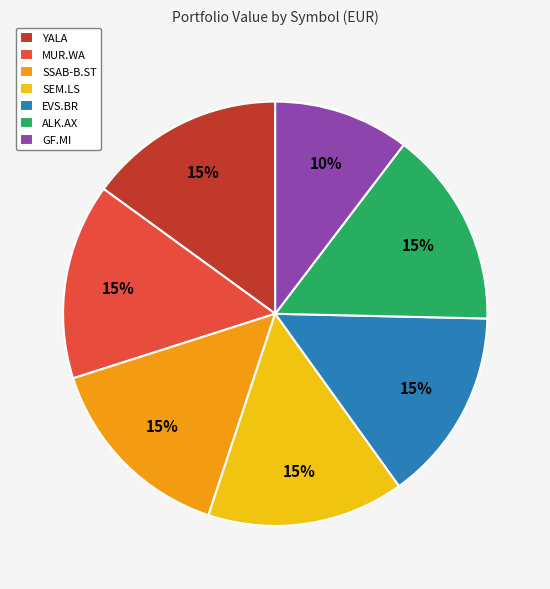

To the nearest percent, what is the combined percentage of EVS.BR and MUR.WA?

30%